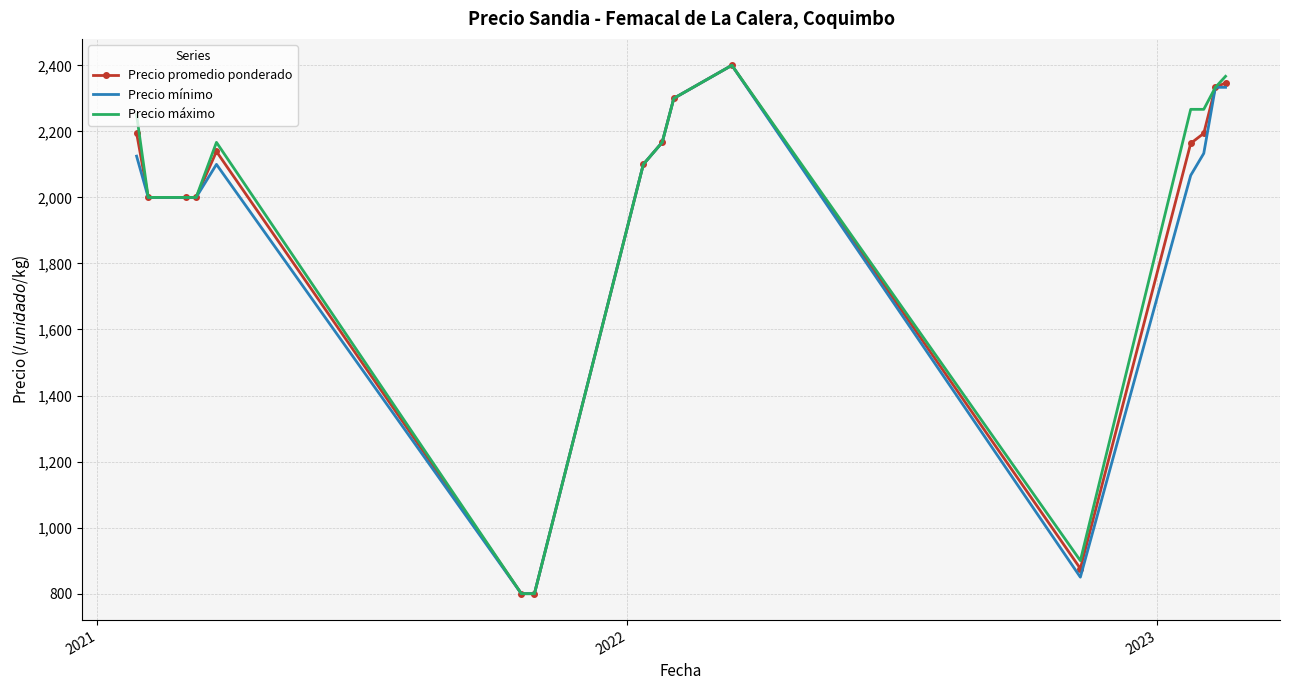

What is the greatest value displayed?

2400.0